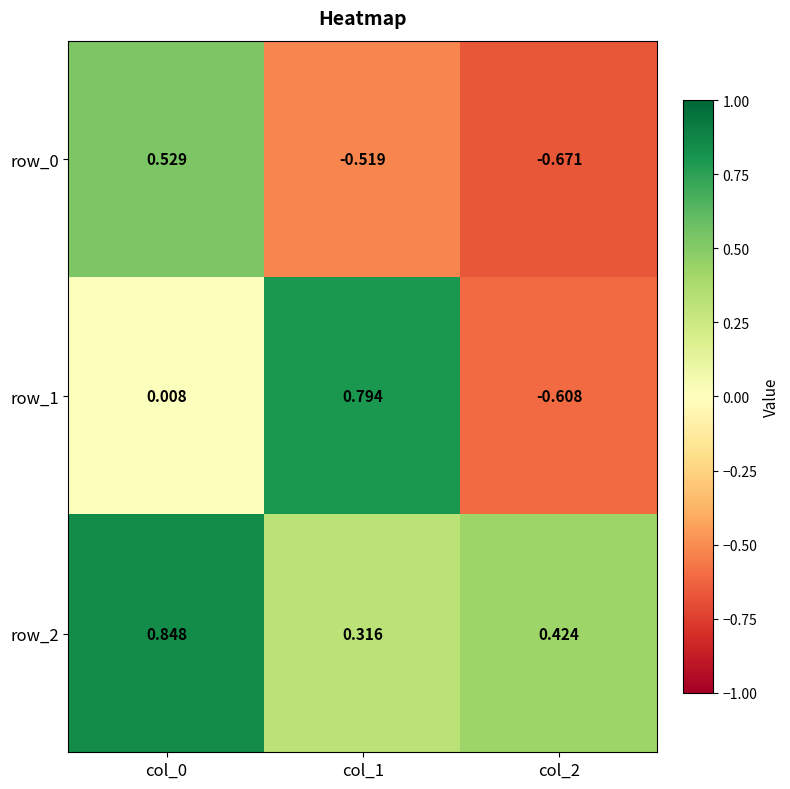

What value does the row_0 series have at col_1?

-0.5